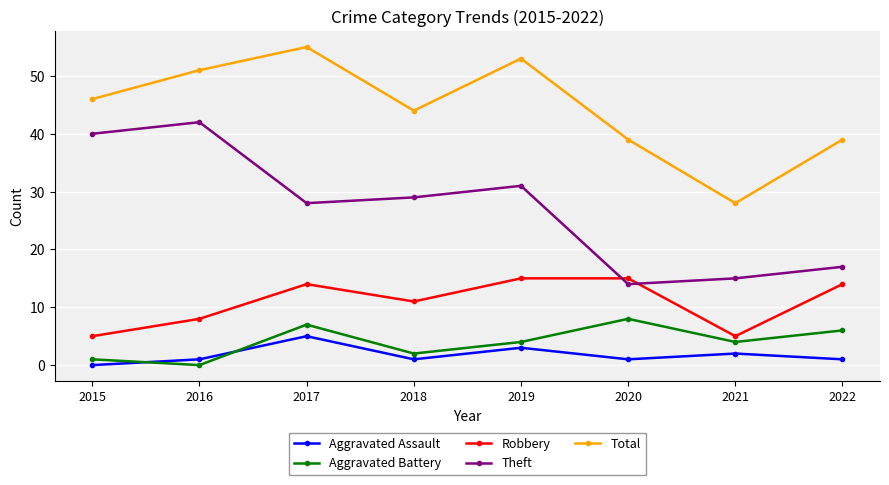

Which series changed the most between 2016 and 2021?

Theft